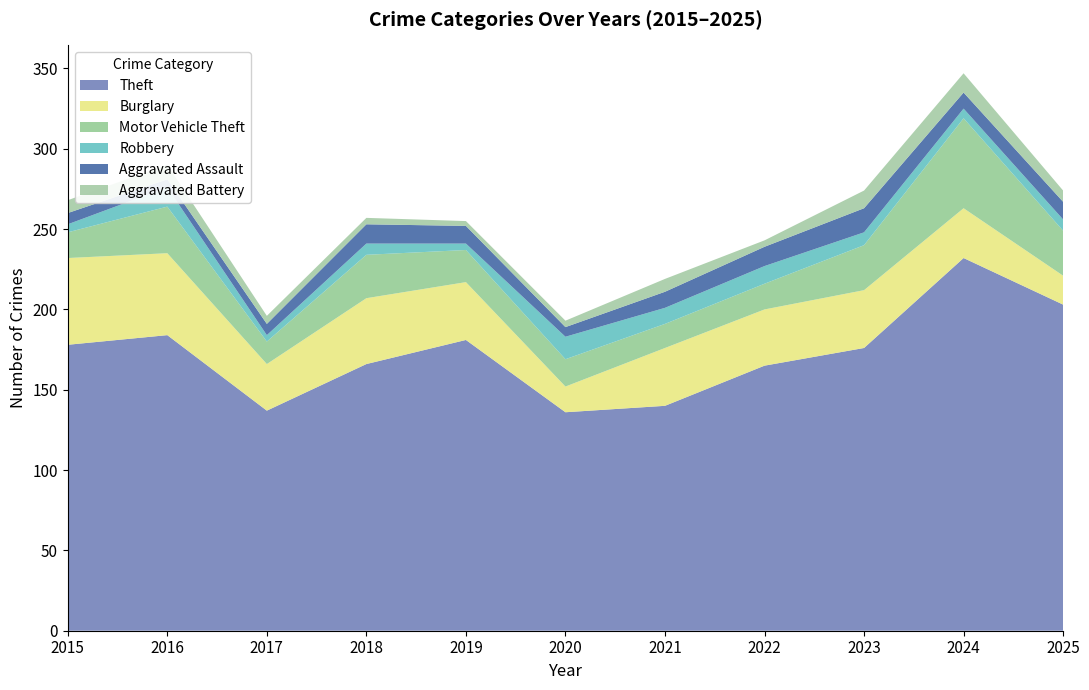

Reading left to right, extract all data points from this chart.

Theft: 178	184	137	166	181	136	140	165	176	232	203
Burglary: 54	51	29	41	36	16	36	35	36	31	18
Motor Vehicle Theft: 16	29	14	27	20	17	15	16	28	56	28
Robbery: 5	12	4	7	4	14	10	11	8	6	7
Aggravated Assault: 7	5	7	12	11	6	10	12	15	10	11
Aggravated Battery: 8	9	5	4	3	4	8	4	11	12	7